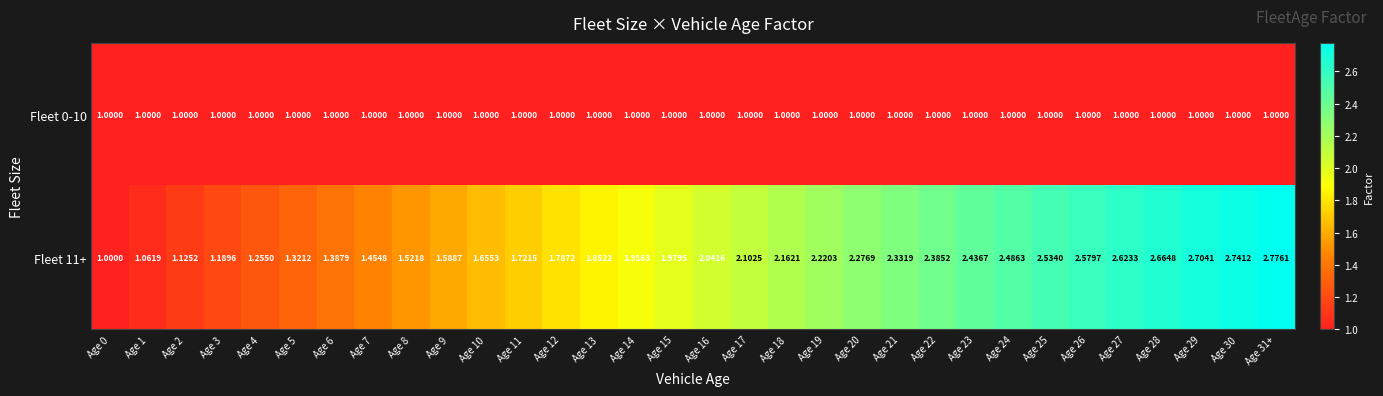

What is the minimum value shown in the chart?

1.0